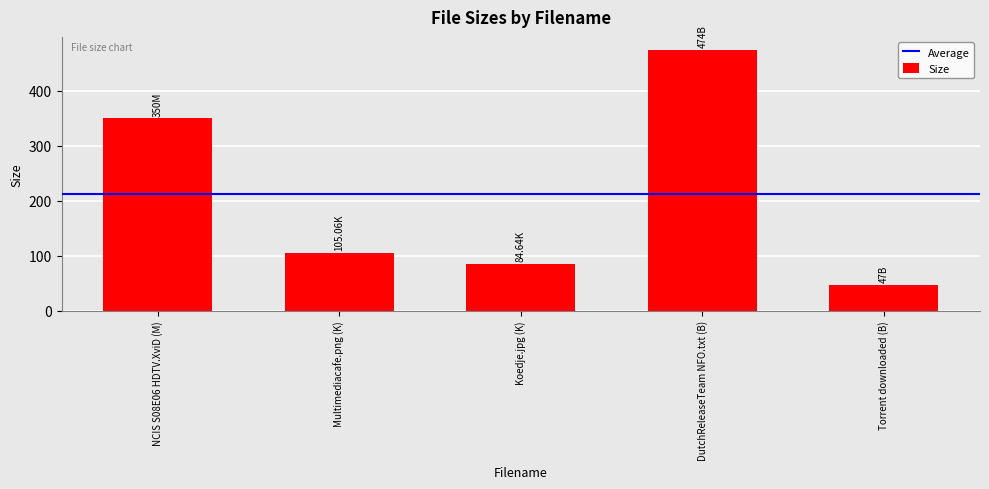

Rank the categories by value from lowest to highest.

Torrent downloaded (B), Koedje.jpg (K), Multimediacafe.png (K), NCIS S08E06 HDTV.XviD (M), DutchReleaseTeam NFO.txt (B)